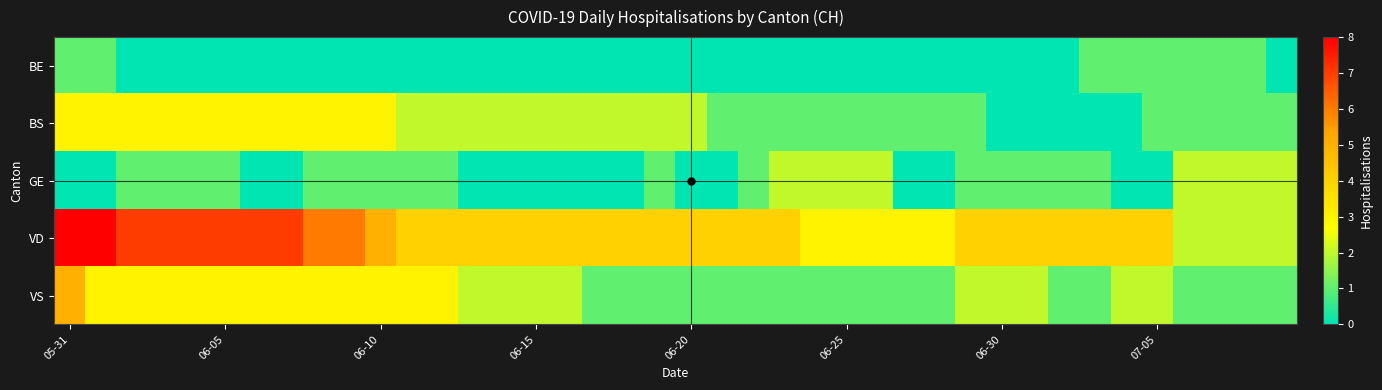

Which series has the largest total across all categories?

VD